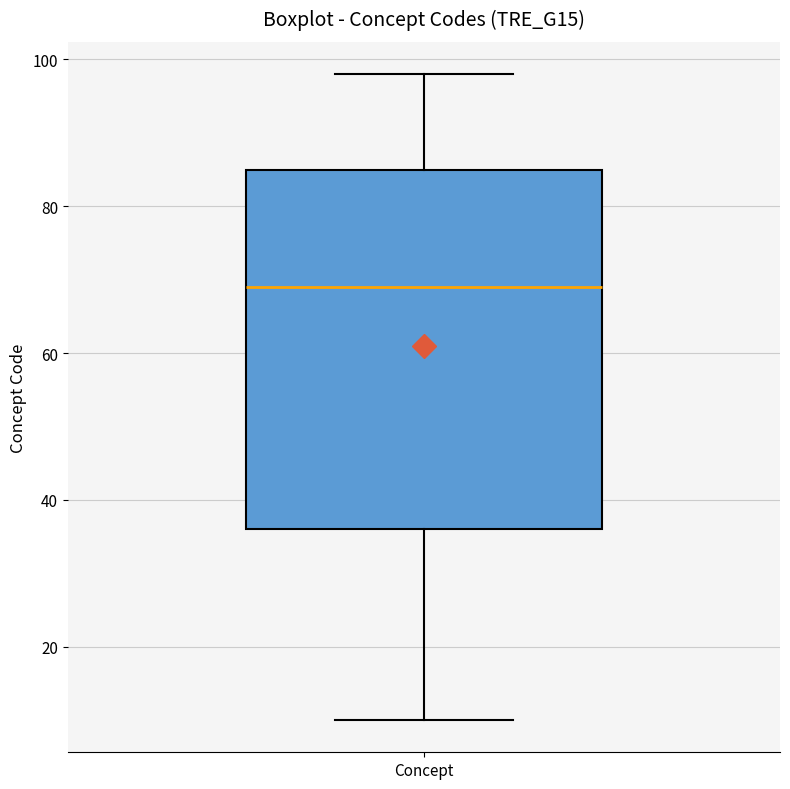

Transcribe this box plot: give where the median line is, the range the box spans, and where the two whiskers end, as read against the y-axis. The values are not printed on the chart, so give them approximately, as read against the axis.

median 70, box 36 to 86, whiskers 10 to 98